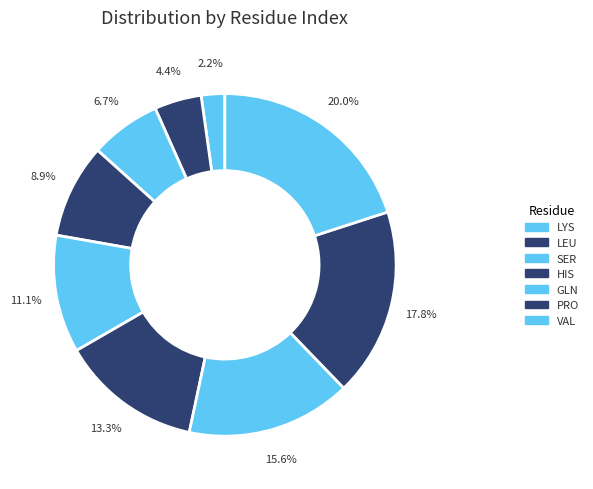

Is there a majority slice in this chart?

No